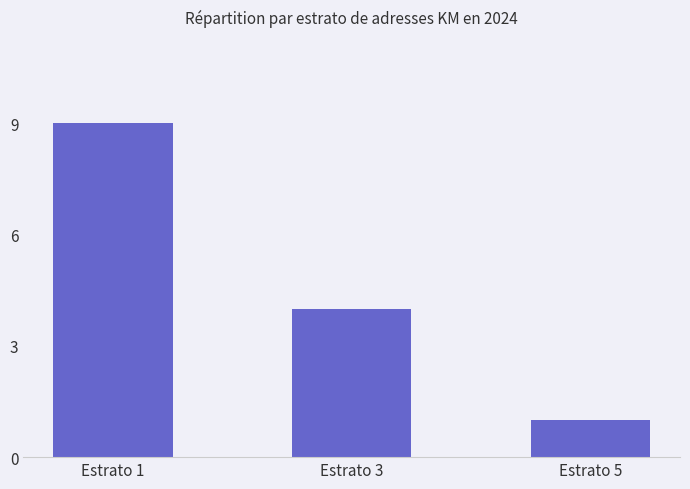

What is the minimum value shown in the chart?

1